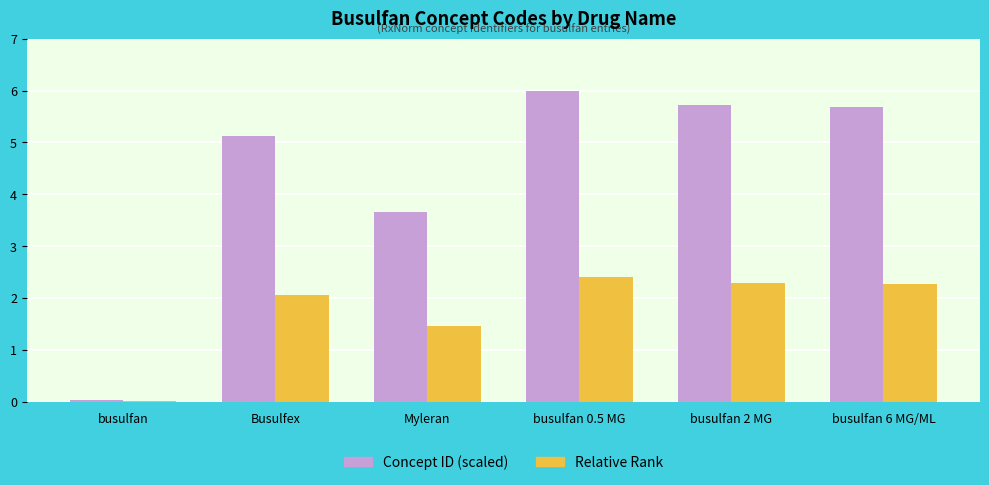

What is the maximum value shown in the chart?

6.0